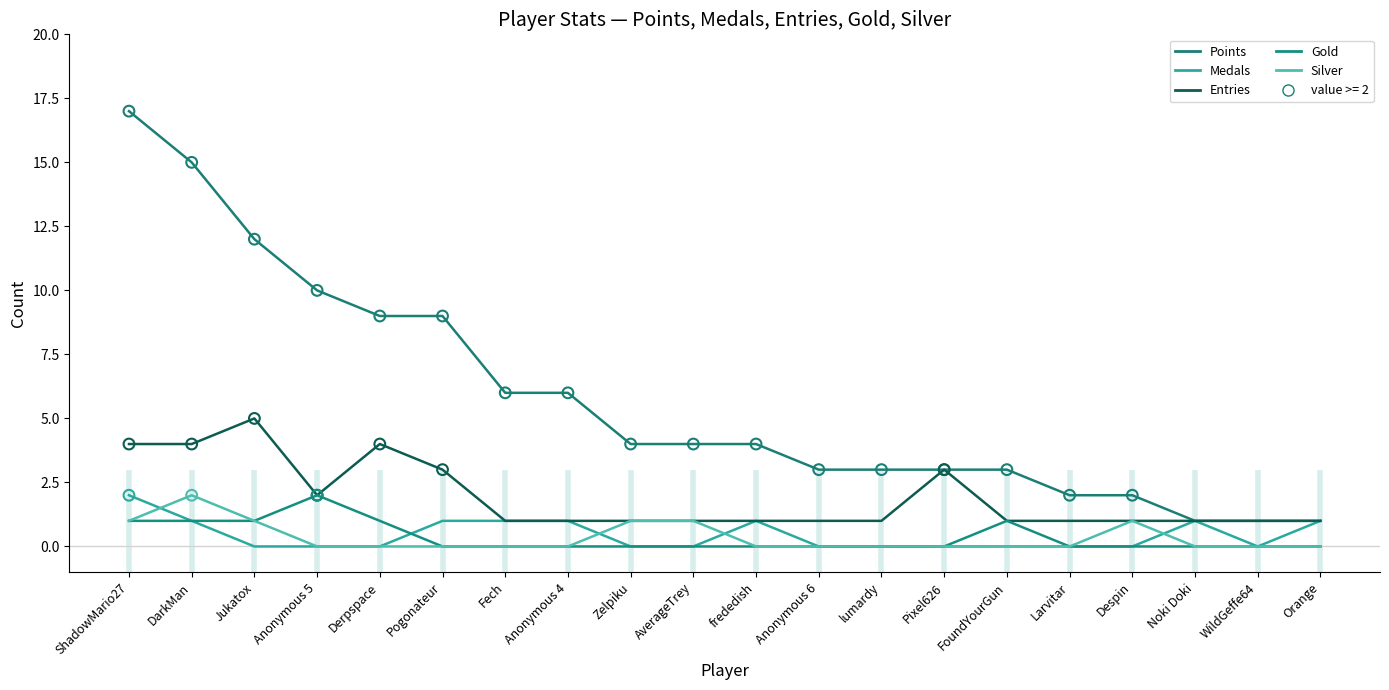

What is the total value across all series at DarkMan?

23